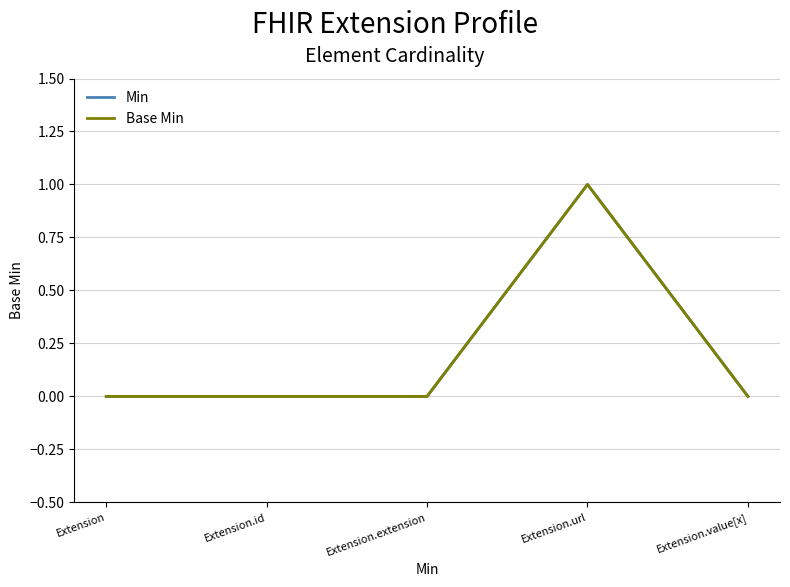

Count the Min values in the range 0 to 1.

5